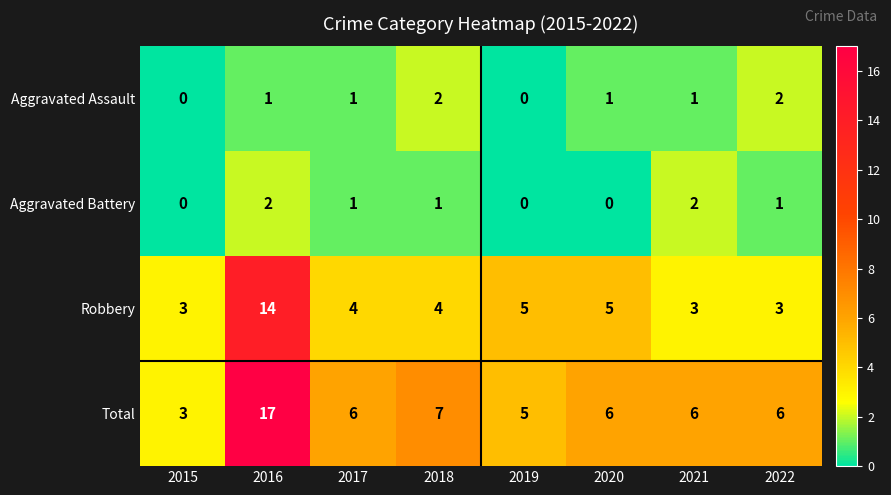

What is the minimum value for Robbery?

3